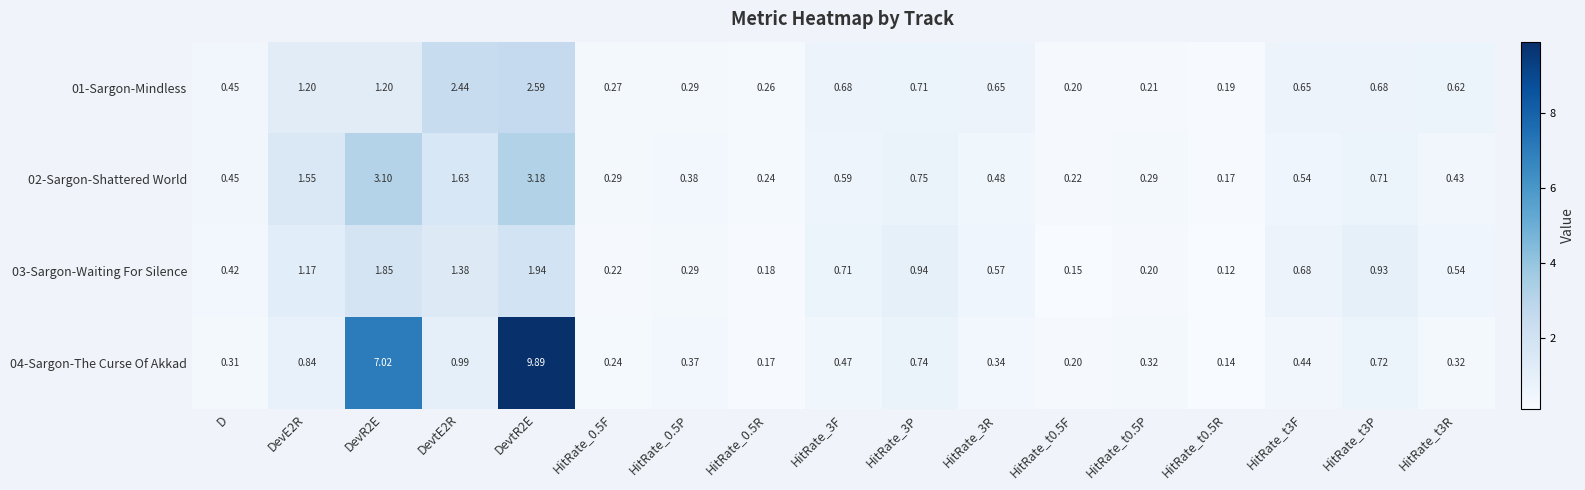

Which series has the largest range (max minus min)?

04-Sargon-The Curse Of Akkad